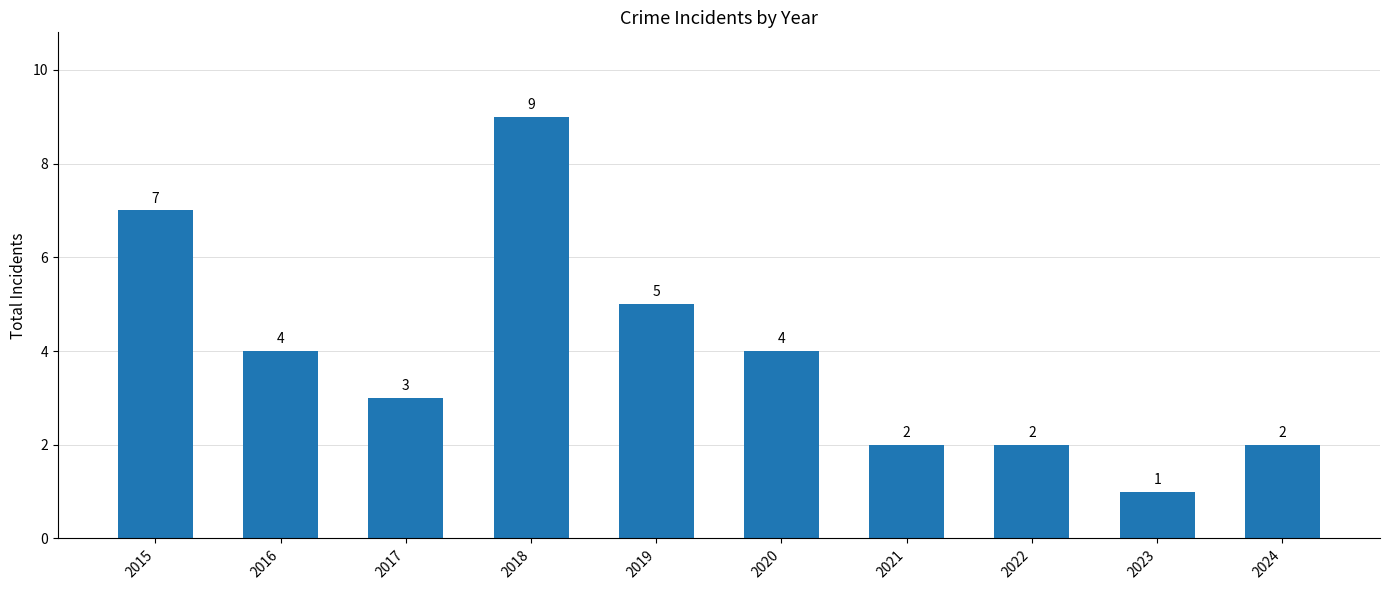

At which label does the data first exceed 4?

2015